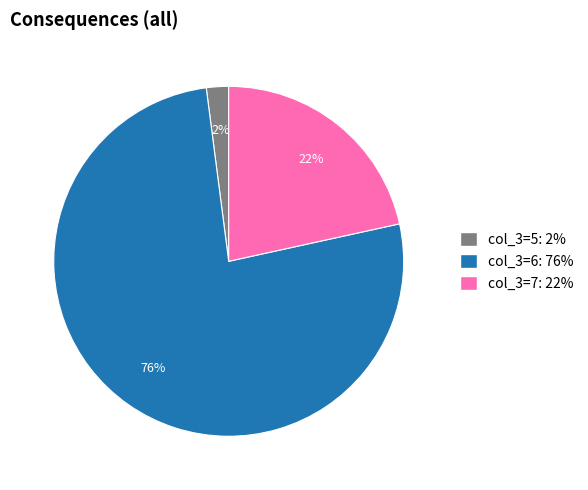

To the nearest percent, what is the average slice percentage?

33%